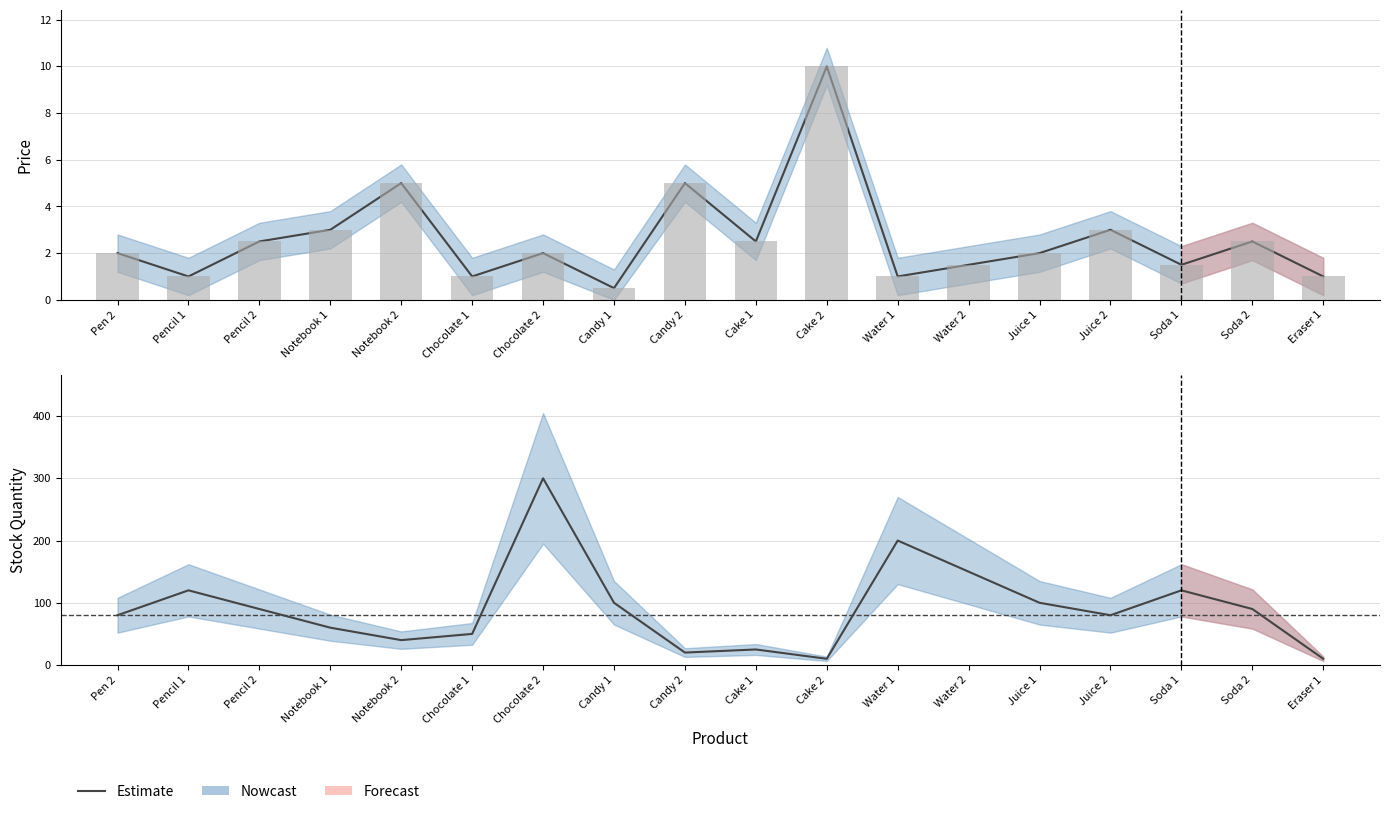

The value at Pencil 1 is 83. True or false?

False